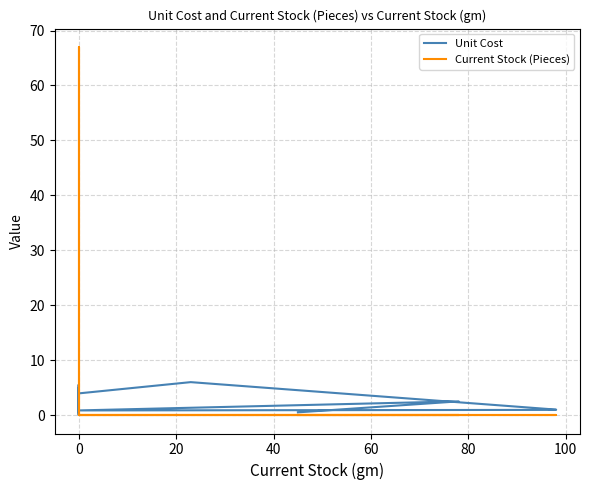

In Current Stock (Pieces), how many points are higher than both neighbors (excluding endpoints)?

1